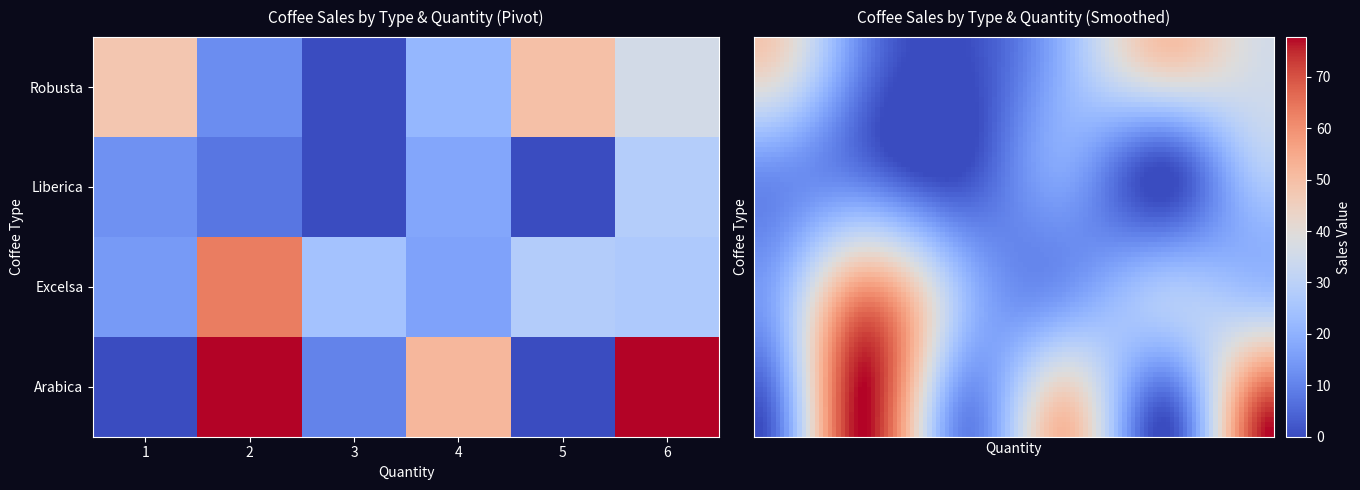

Is the value of Excelsa at 5 greater than the value of Liberica at 5?

Yes